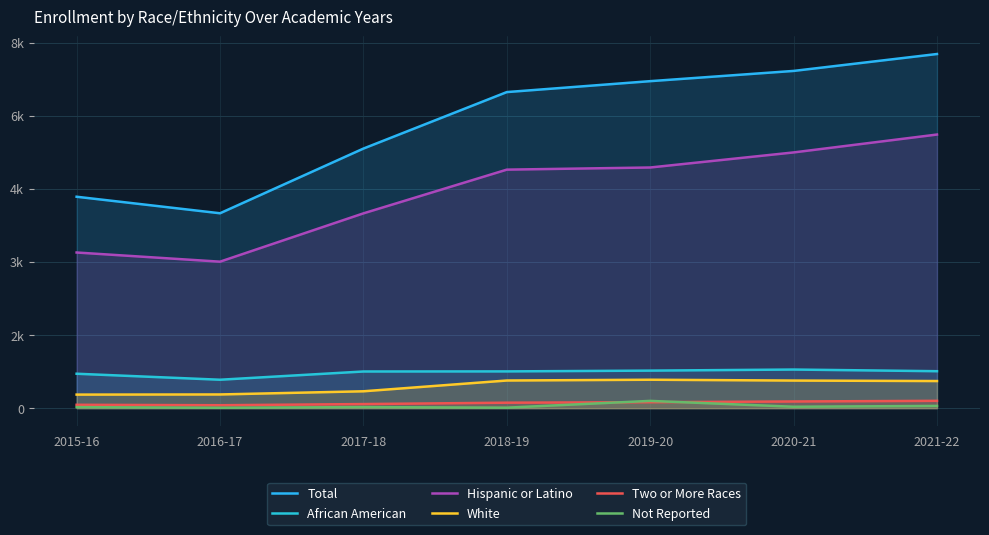

Read the African American value at 2018-19, to the nearest 5.

755